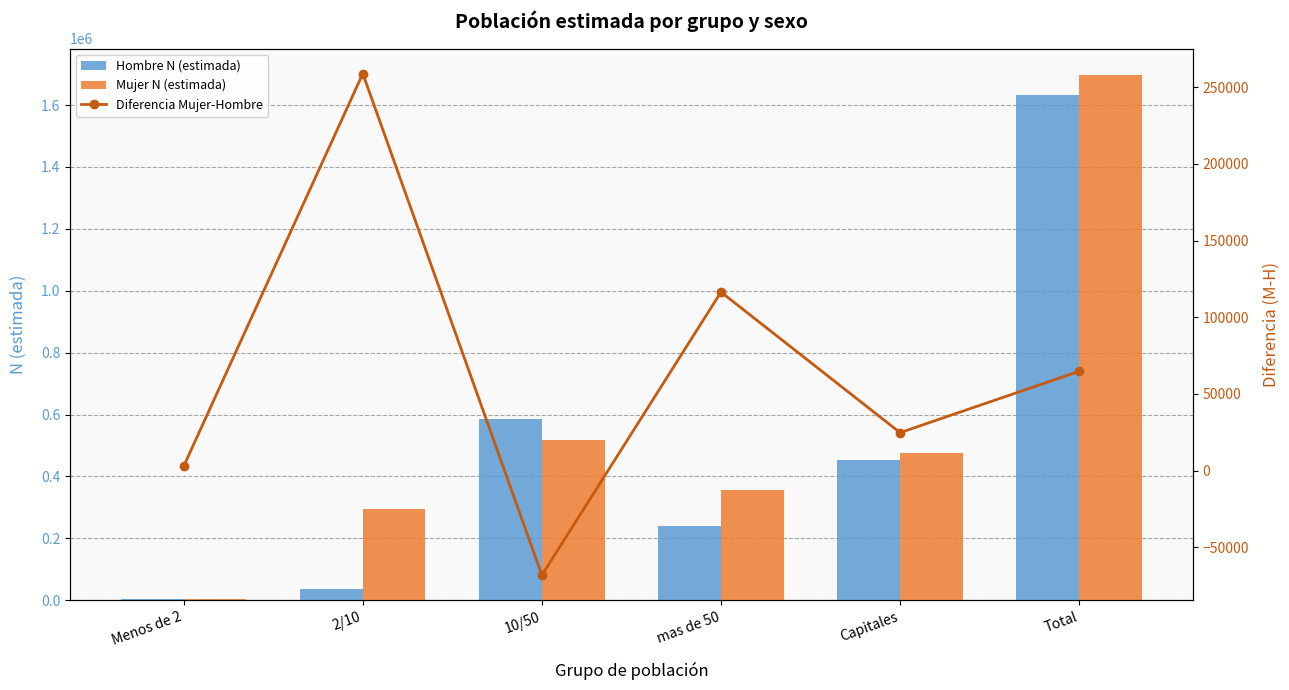

What is the sum of all Mujer N (estimada) values?

3350079